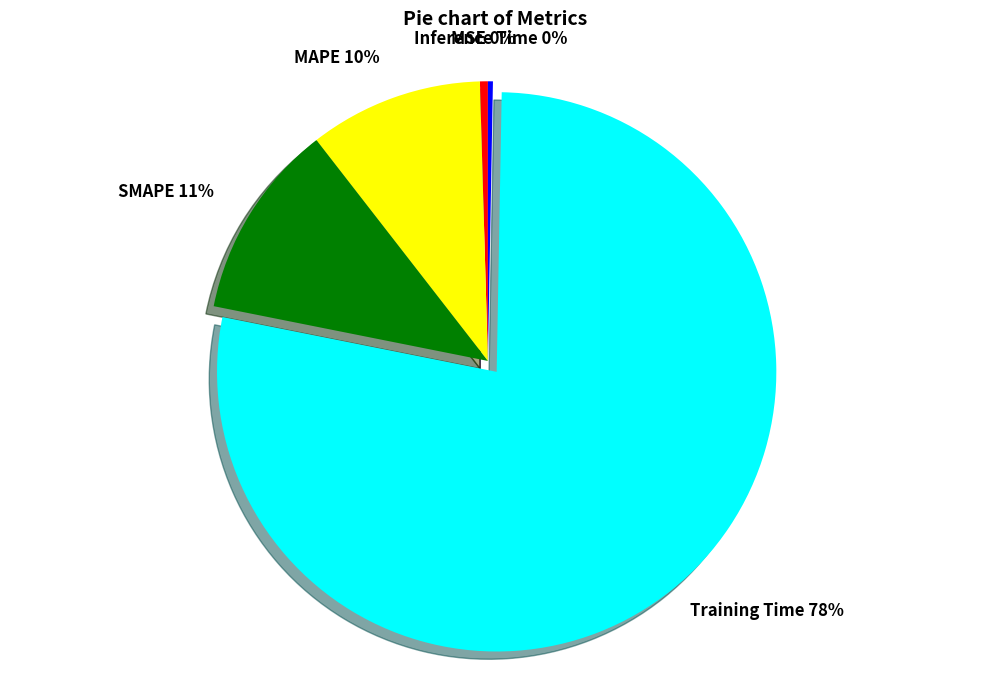

Which slice is the largest?

Training Time